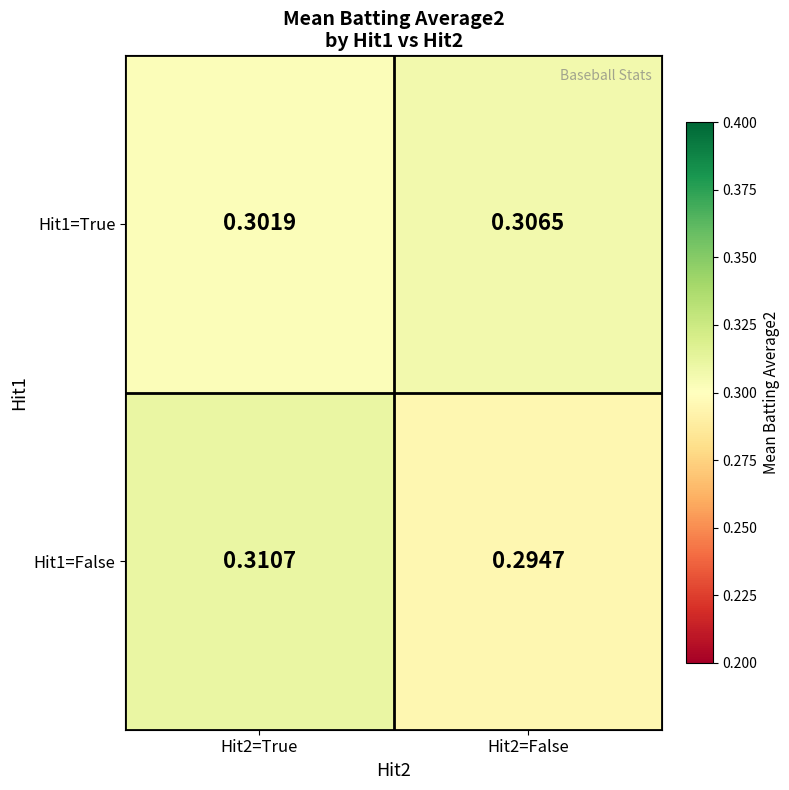

Is the value of Hit1=False at Hit2=False greater than the value of Hit1=True at Hit2=True?

No